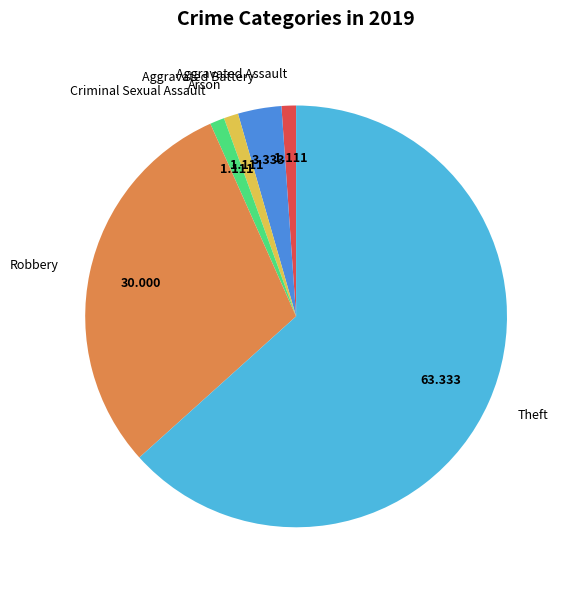

Which has a higher value, Criminal Sexual Assault or Aggravated Battery?

Aggravated Battery